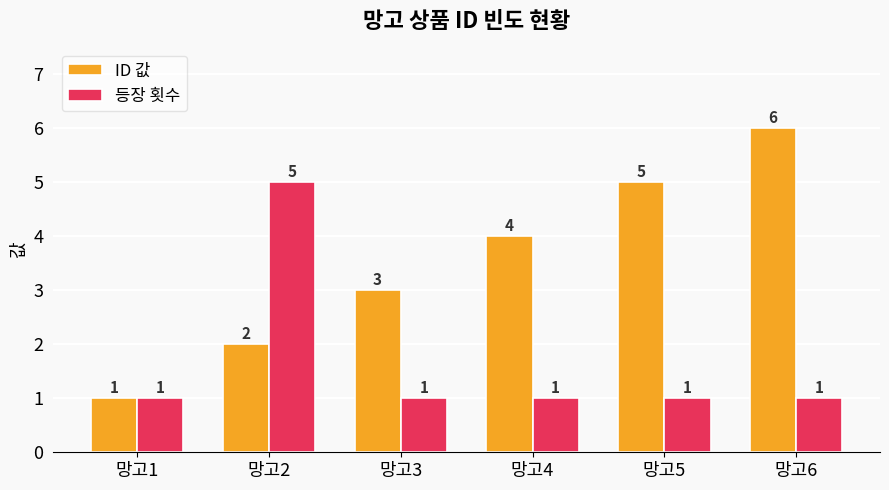

Which series has the widest spread of values?

ID 값